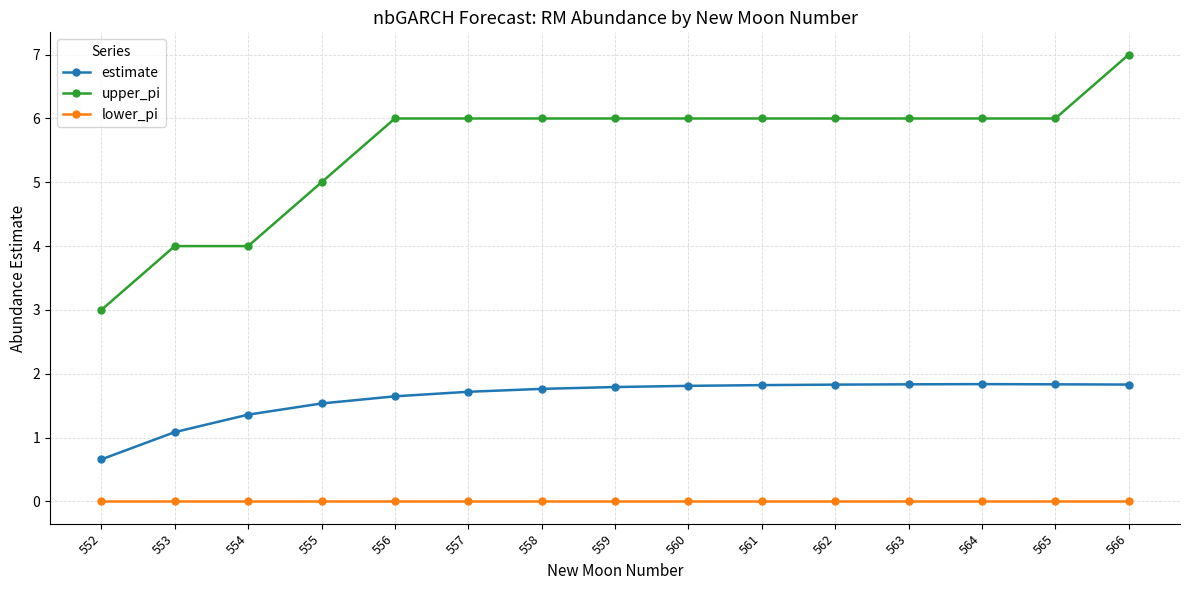

What is the total value across all series at 552?

3.7